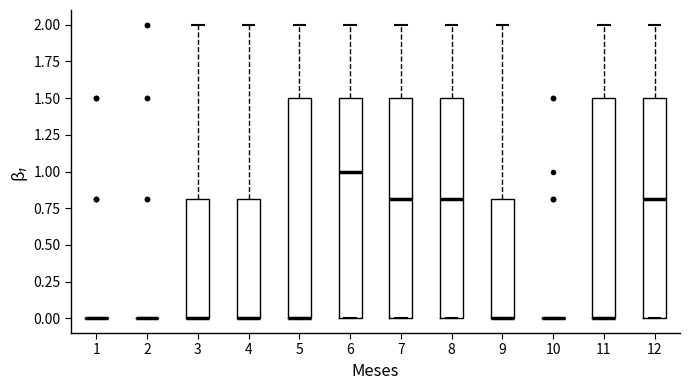

Reading left to right, transcribe this box plot: for each box, give where its median line is, the range the box spans, and where its two whiskers end, as read against the y-axis. The values are not printed on the chart, so give them approximately, as read against the axis.

1: box collapsed to a line at 0.0, whiskers 0.0 to 0.0
2: box collapsed to a line at 0.0, whiskers 0.0 to 0.0
3: median 0.0 (drawn on the box's lower edge), box 0.0 to 0.8, whiskers 0.0 to 2.0
4: median 0.0 (drawn on the box's lower edge), box 0.0 to 0.8, whiskers 0.0 to 2.0
5: median 0.0 (drawn on the box's lower edge), box 0.0 to 1.5, whiskers 0.0 to 2.0
6: median 1.0, box 0.0 to 1.5, whiskers 0.0 to 2.0
7: median 0.8, box 0.0 to 1.5, whiskers 0.0 to 2.0
8: median 0.8, box 0.0 to 1.5, whiskers 0.0 to 2.0
9: median 0.0 (drawn on the box's lower edge), box 0.0 to 0.8, whiskers 0.0 to 2.0
10: box collapsed to a line at 0.0, whiskers 0.0 to 0.0
11: median 0.0 (drawn on the box's lower edge), box 0.0 to 1.5, whiskers 0.0 to 2.0
12: median 0.8, box 0.0 to 1.5, whiskers 0.0 to 2.0